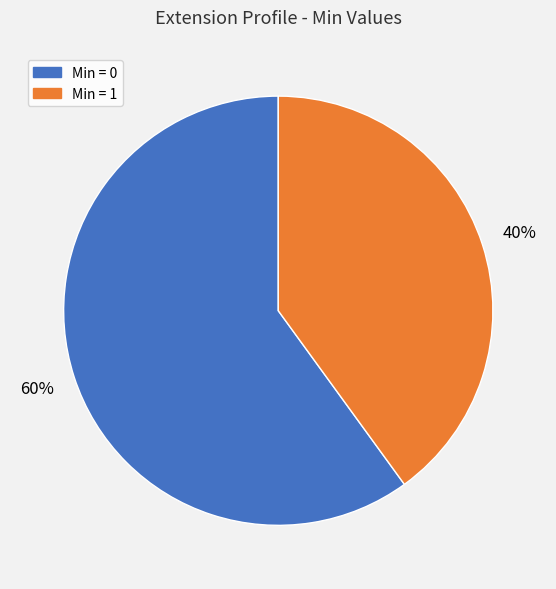

Does any single category account for the majority?

Yes